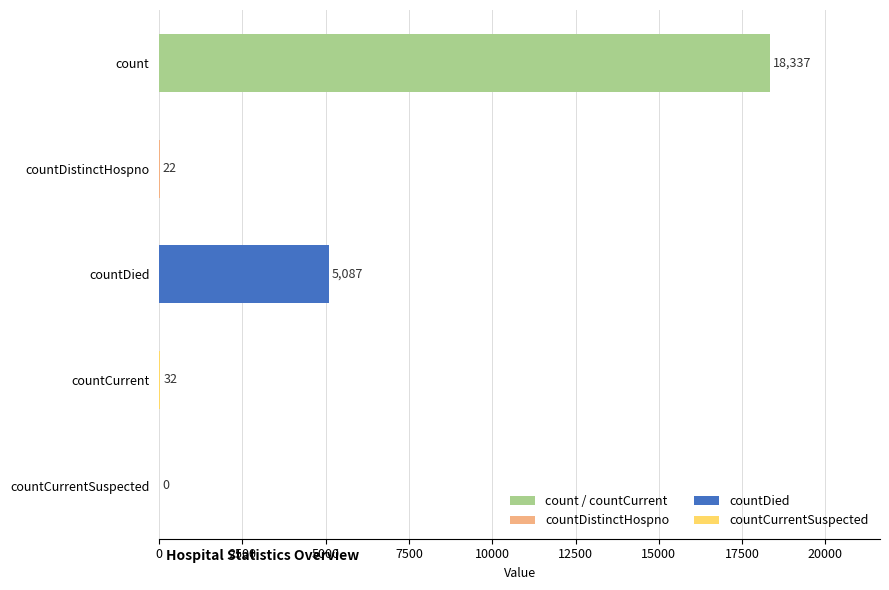

How many categories are shown in the chart?

5